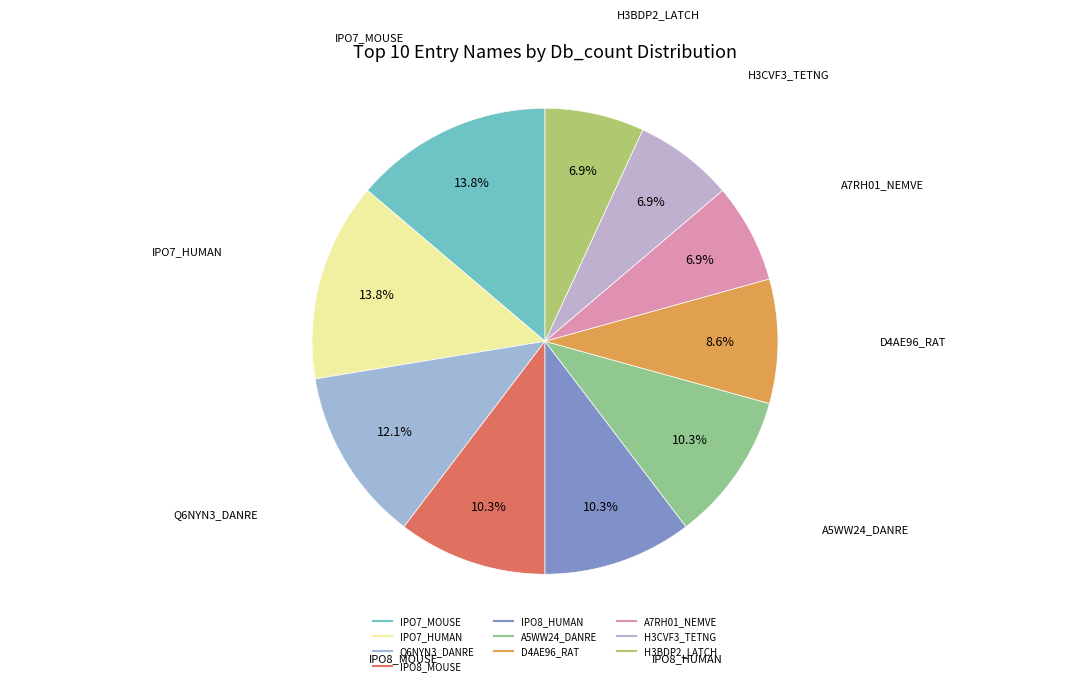

Is IPO8_MOUSE the majority of the pie?

No